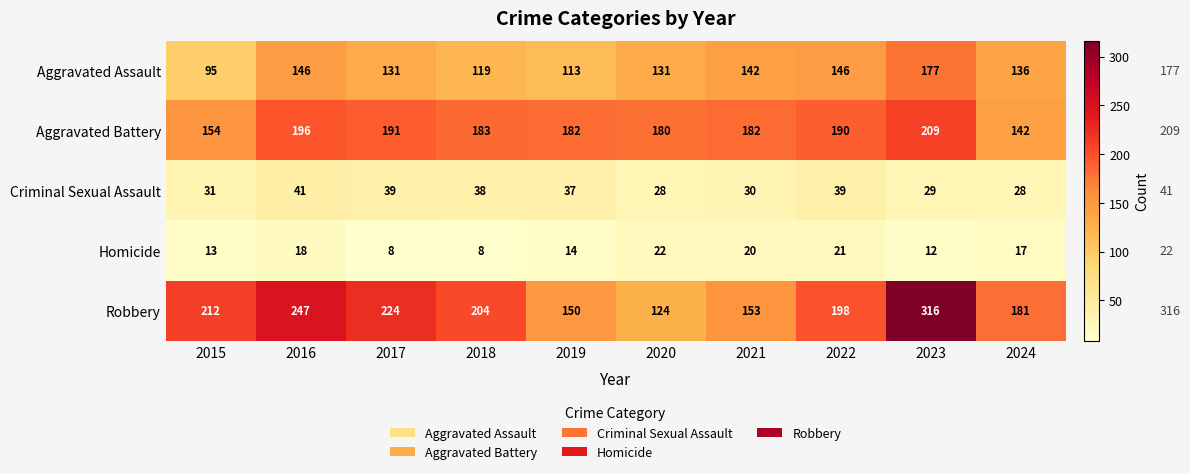

What is the total value across all series at 2016?

648